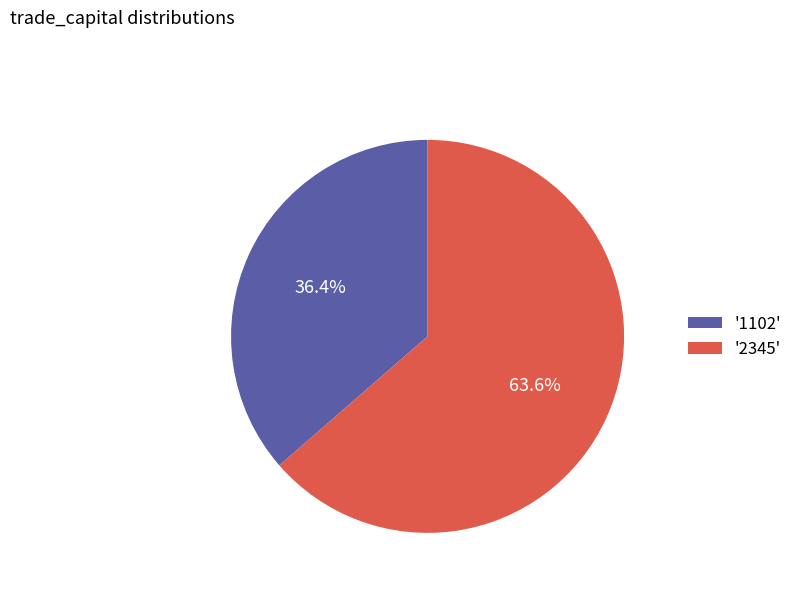

Do '2345' and '1102' together represent more than half of the pie?

Yes